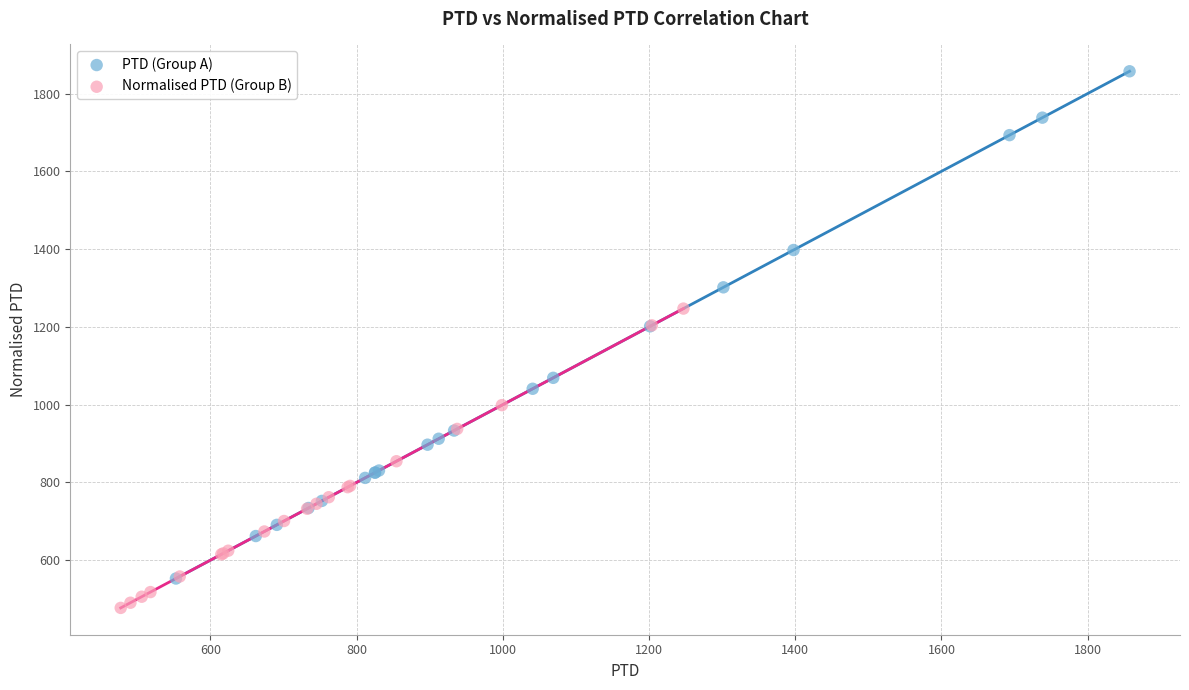

Which series reaches the minimum Y coordinate?

Normalised PTD (Group B)